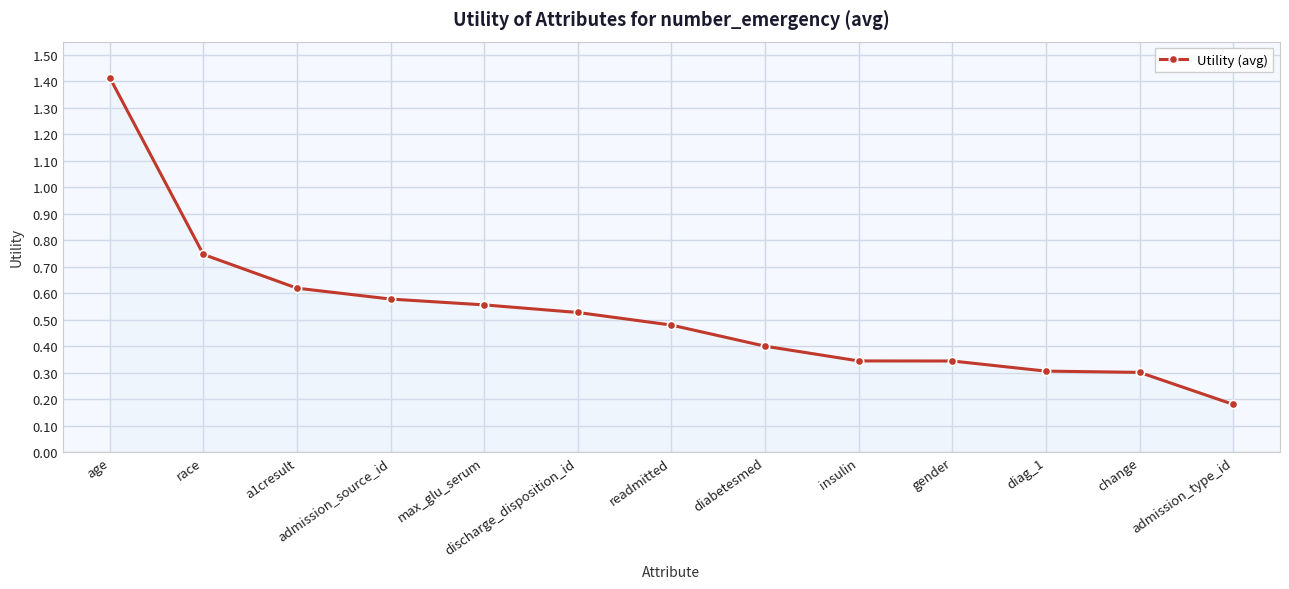

The value at readmitted is 0.3. True or false?

False